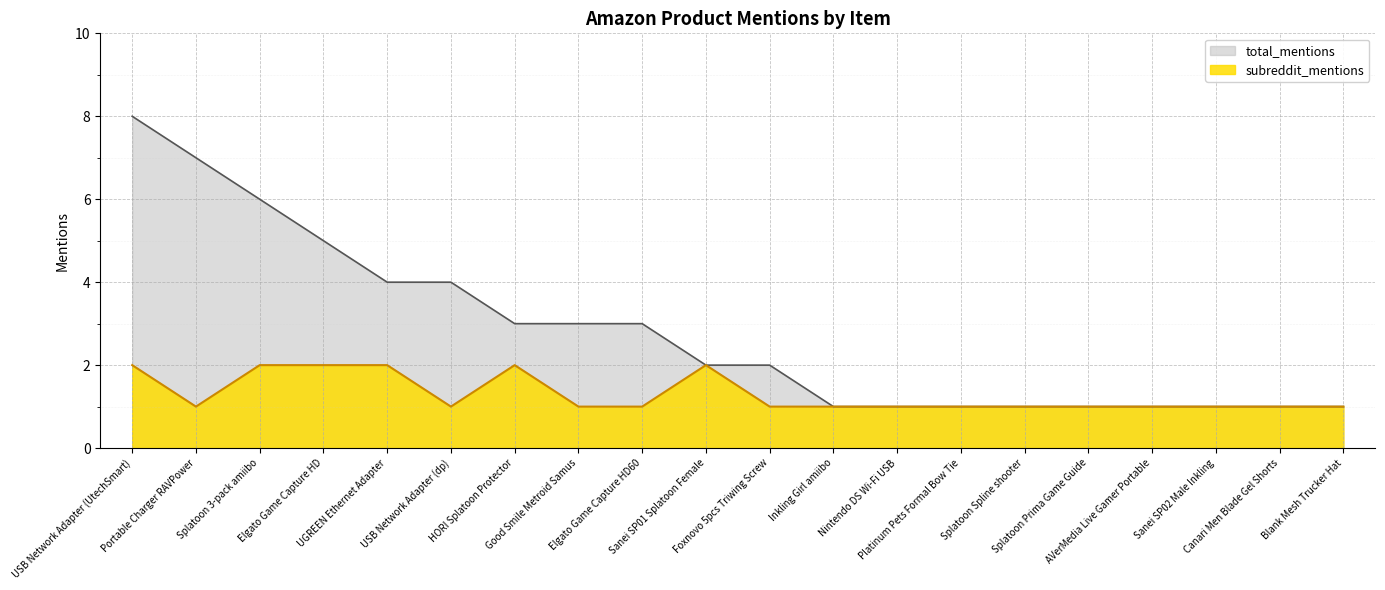

True or false: subreddit_mentions and total_mentions intersect in this chart.

False